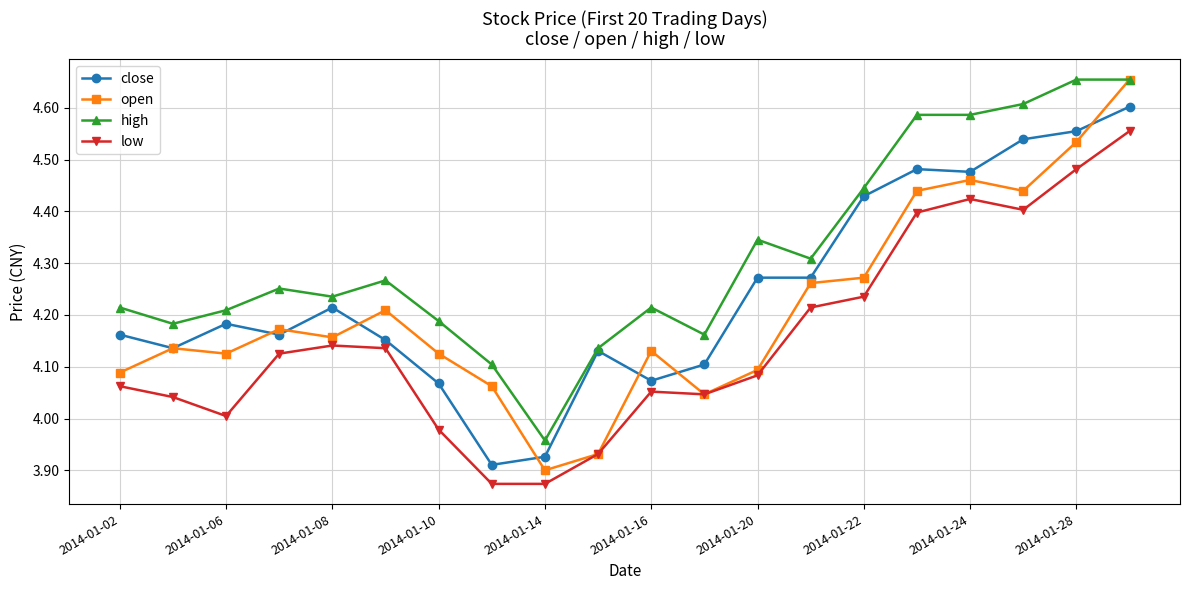

In low, how many points are higher than both neighbors (excluding endpoints)?

3